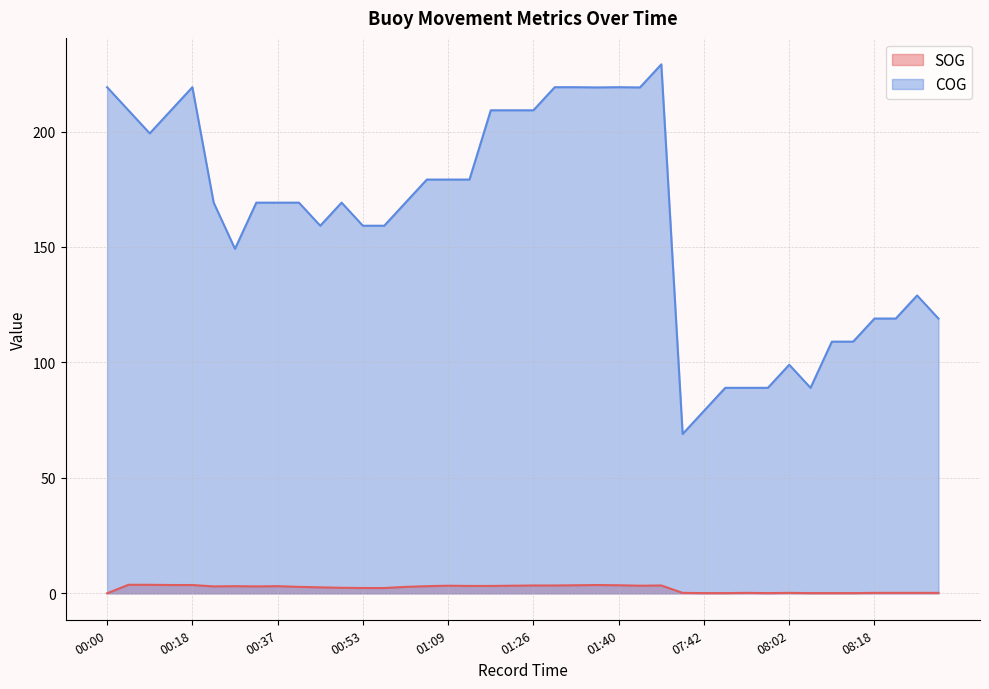

What is the label of the 39th point from the right?

00:07